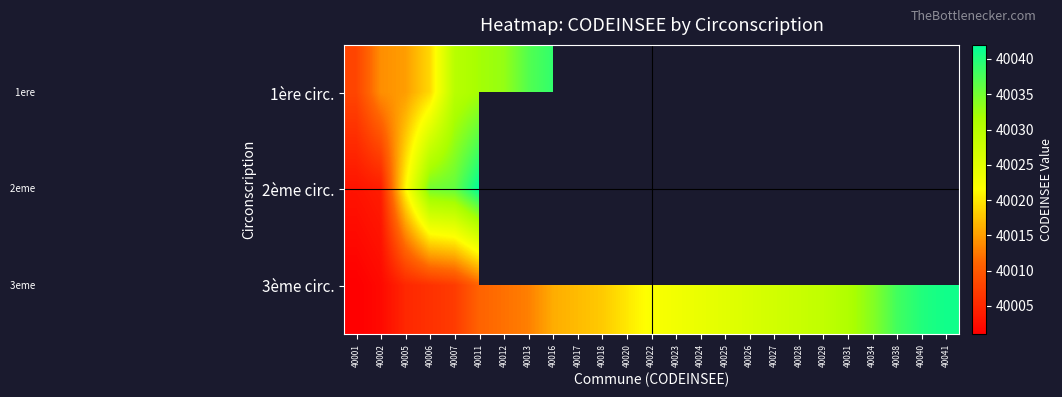

How many categories are shown in the chart?

25